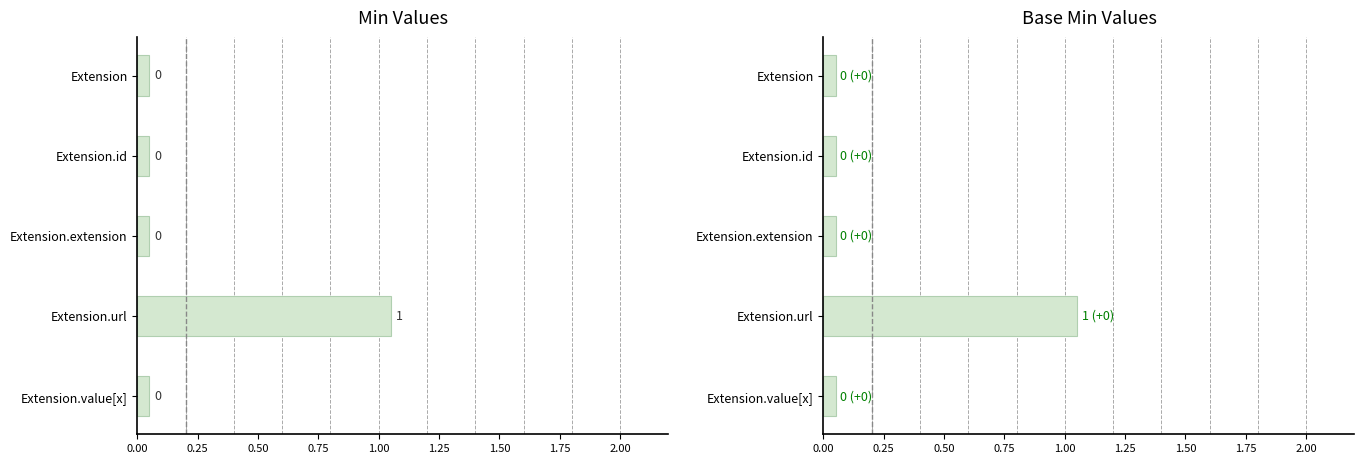

List the series in order of their peak value, highest first.

Min, Base Min